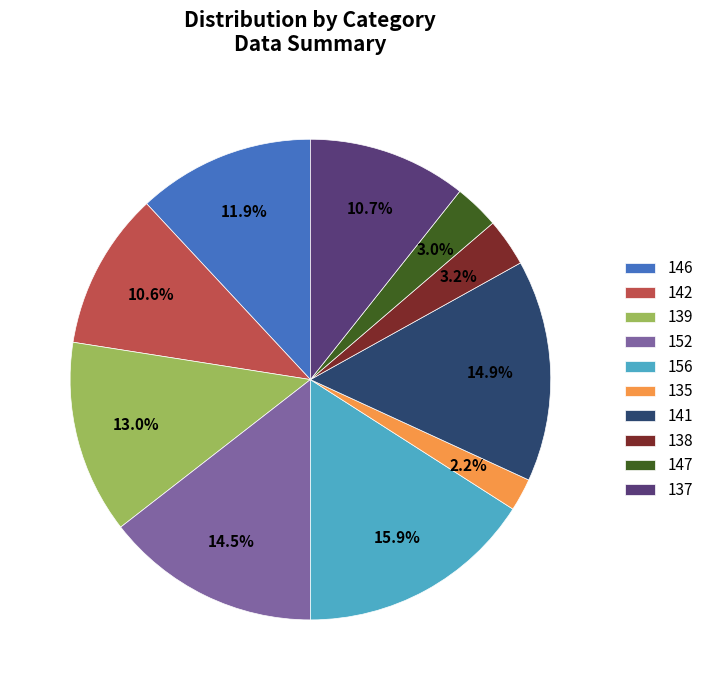

Count the number of slices in the pie.

10